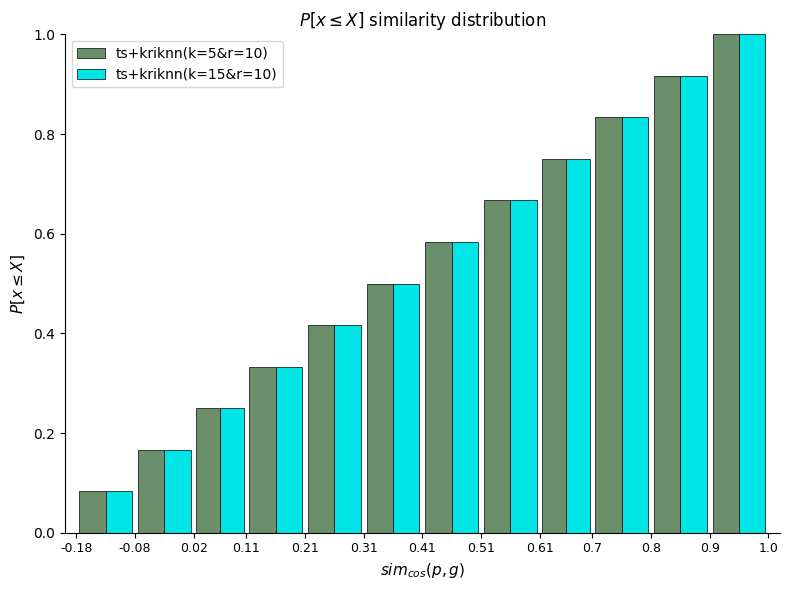

Reading left to right, transcribe this chart: for each range on the x-axis, give the height of each series' bar. The values are not printed on the chart, so give them approximately, as read against the axis.

-0.18 to -0.08: ts+kriknn(k=5&r=10)=0.08	ts+kriknn(k=15&r=10)=0.08
-0.08 to 0.02: ts+kriknn(k=5&r=10)=0.16	ts+kriknn(k=15&r=10)=0.16
0.02 to 0.11: ts+kriknn(k=5&r=10)=0.26	ts+kriknn(k=15&r=10)=0.26
0.11 to 0.21: ts+kriknn(k=5&r=10)=0.34	ts+kriknn(k=15&r=10)=0.34
0.21 to 0.31: ts+kriknn(k=5&r=10)=0.42	ts+kriknn(k=15&r=10)=0.42
0.31 to 0.41: ts+kriknn(k=5&r=10)=0.50	ts+kriknn(k=15&r=10)=0.50
0.41 to 0.51: ts+kriknn(k=5&r=10)=0.58	ts+kriknn(k=15&r=10)=0.58
0.51 to 0.61: ts+kriknn(k=5&r=10)=0.66	ts+kriknn(k=15&r=10)=0.66
0.61 to 0.7: ts+kriknn(k=5&r=10)=0.76	ts+kriknn(k=15&r=10)=0.76
0.7 to 0.8: ts+kriknn(k=5&r=10)=0.84	ts+kriknn(k=15&r=10)=0.84
0.8 to 0.9: ts+kriknn(k=5&r=10)=0.92	ts+kriknn(k=15&r=10)=0.92
0.9 to 1.0: ts+kriknn(k=5&r=10)=1.00	ts+kriknn(k=15&r=10)=1.00